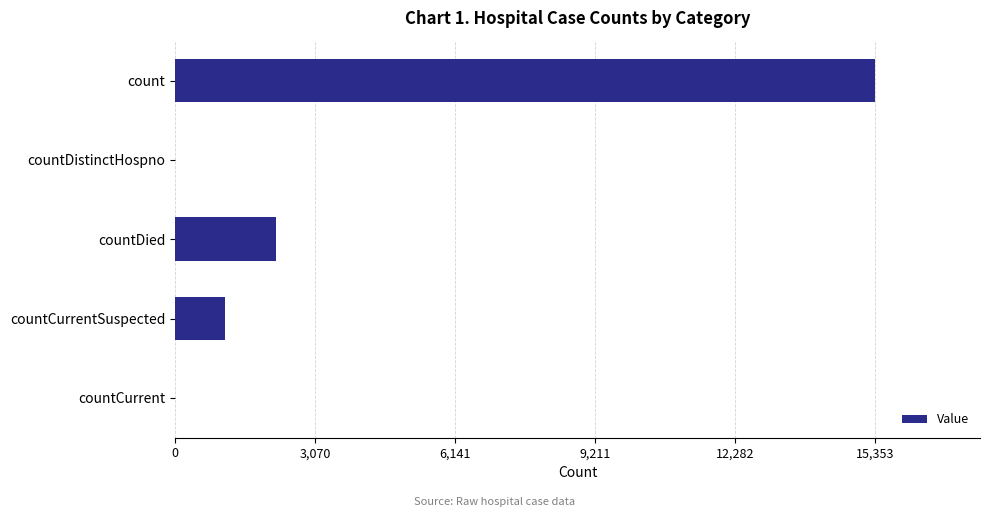

Reading top to bottom, extract all data points from this chart.

count=15353	countDistinctHospno=0	countDied=2205	countCurrentSuspected=1103	countCurrent=0